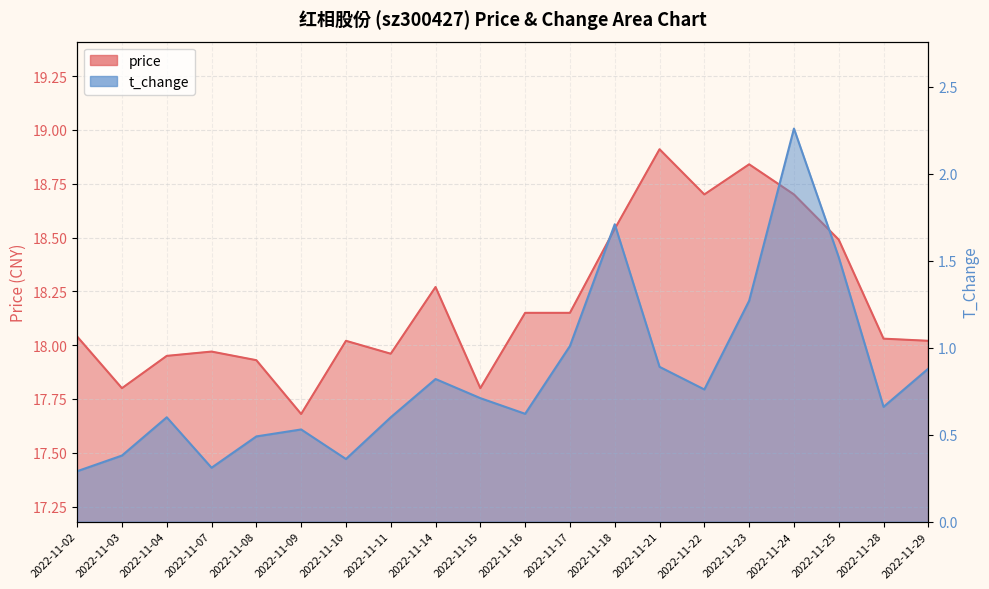

What is the spread (max minus min) of values at 2022-11-23?

17.6